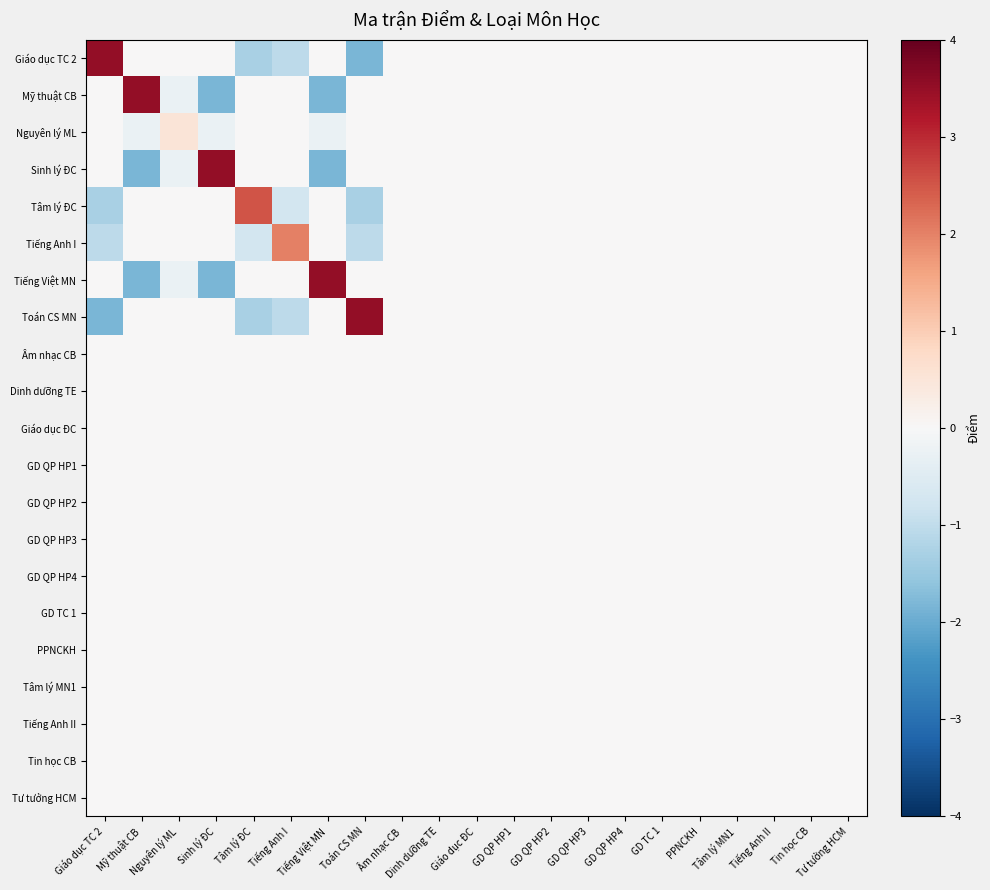

What is the total value across all series at Nguyên lý ML?

-0.3